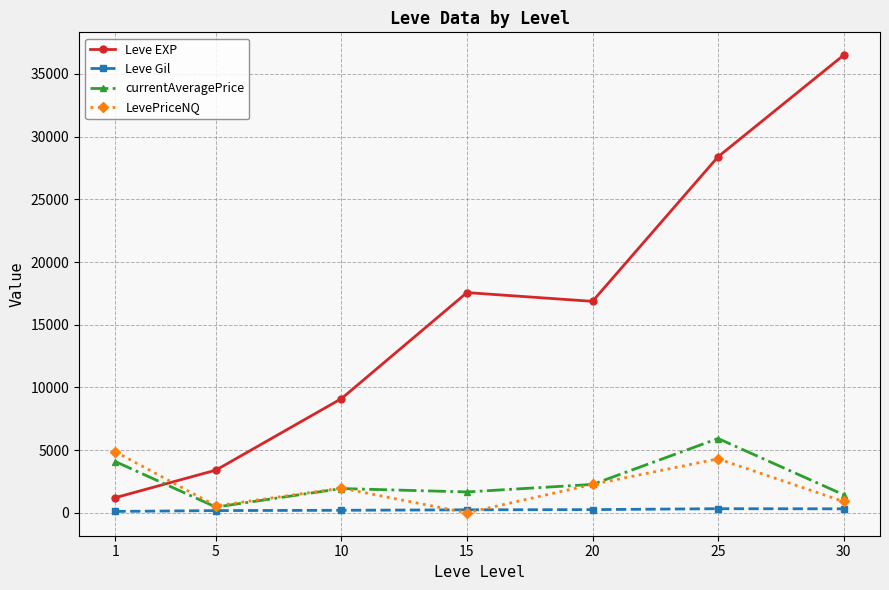

True or false: Leve EXP and Leve Gil intersect in this chart.

False